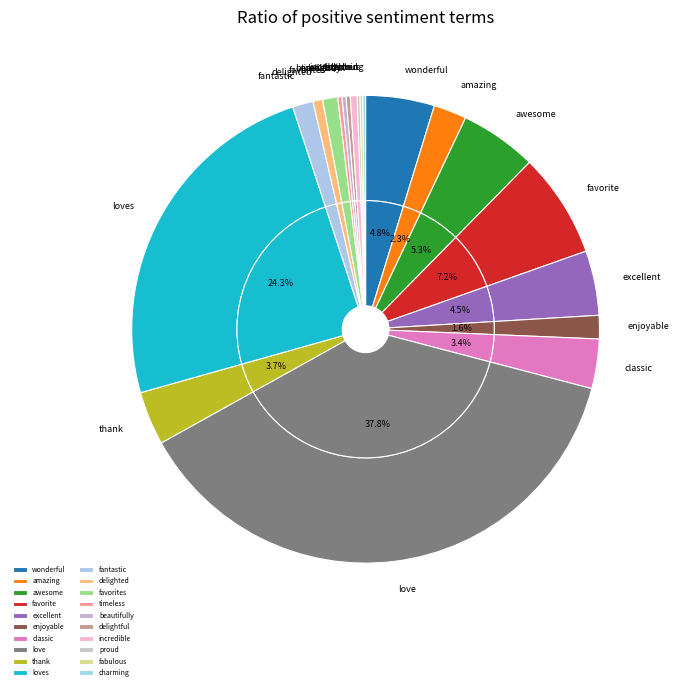

Does loves account for over 50% of the chart?

No